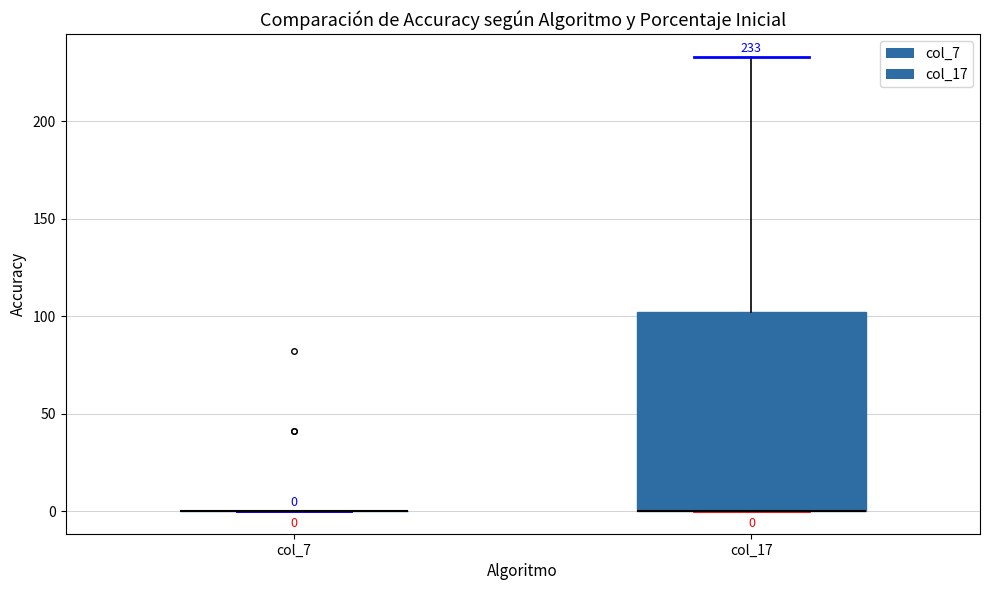

Comparing the boxes themselves (not the whiskers), which one is the tallest?

col_17